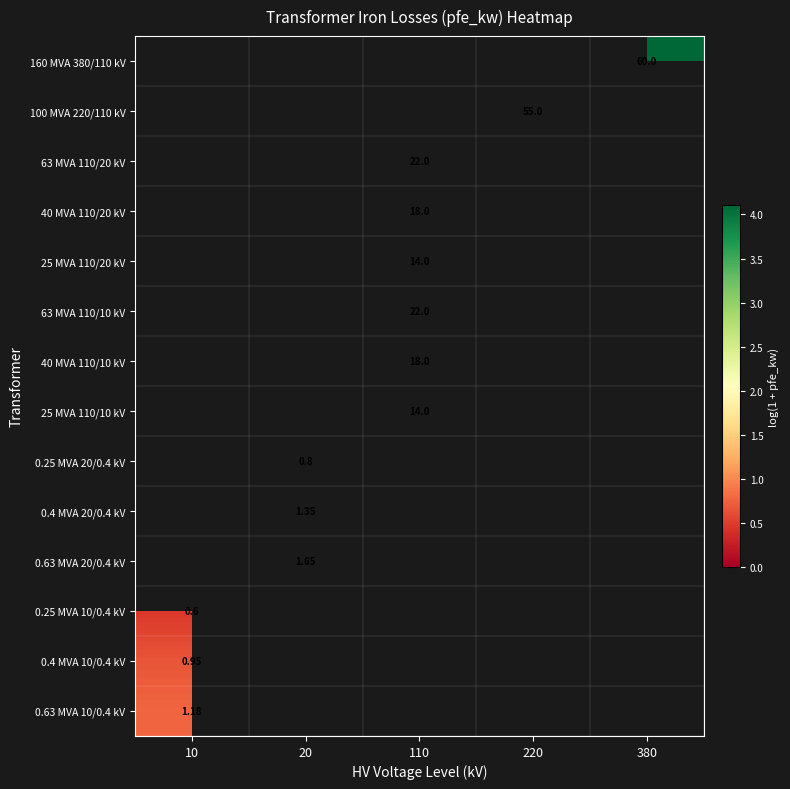

How many categories are shown in the chart?

5